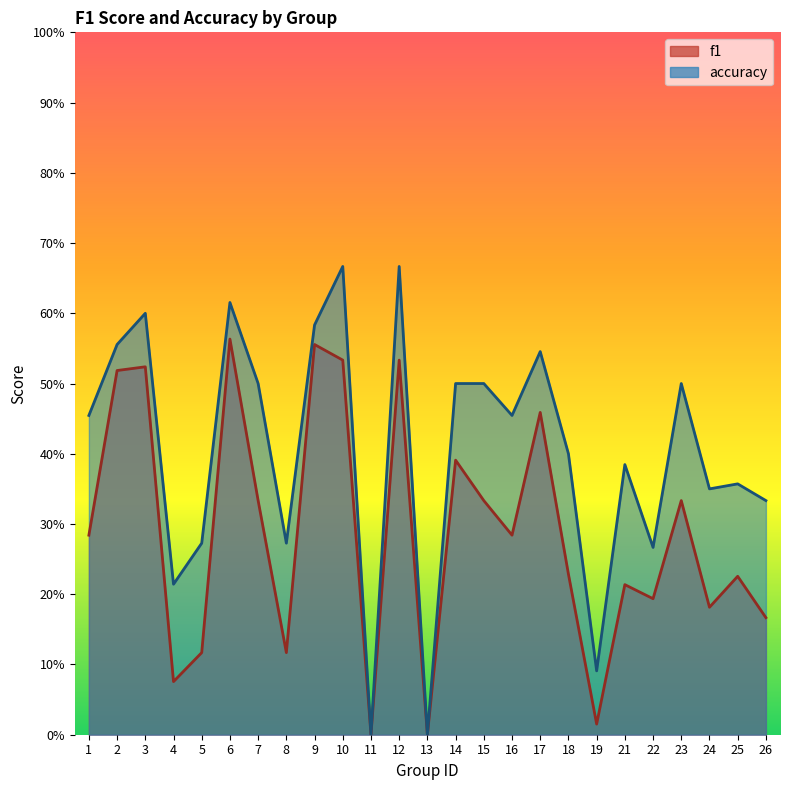

Reading left to right, list all the values displayed in this chart.

f1: 0.3	0.5	0.5	0.1	0.1	0.6	0.3	0.1	0.6	0.5	0.0	0.5	0.0	0.4	0.3	0.3	0.5	0.2	0.0	0.2	0.2	0.3	0.2	0.2	0.2
accuracy: 0.5	0.6	0.6	0.2	0.3	0.6	0.5	0.3	0.6	0.7	0.0	0.7	0.0	0.5	0.5	0.5	0.5	0.4	0.1	0.4	0.3	0.5	0.3	0.4	0.3